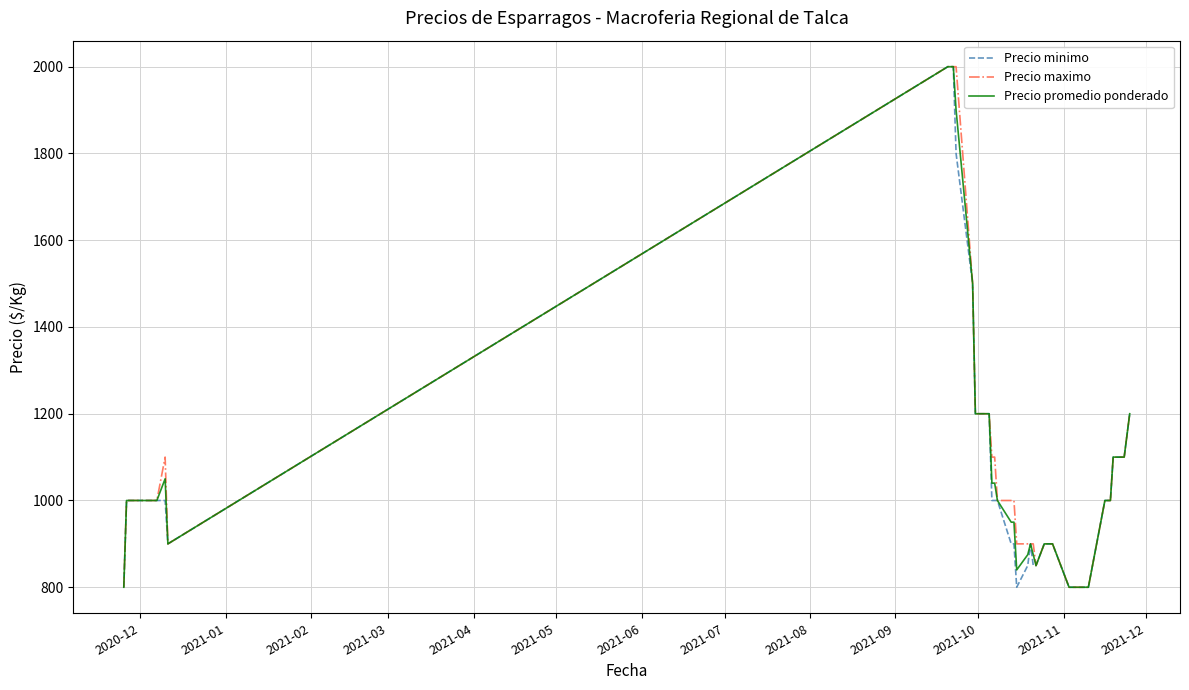

How many values in the Precio promedio ponderado series are below 1000?

18